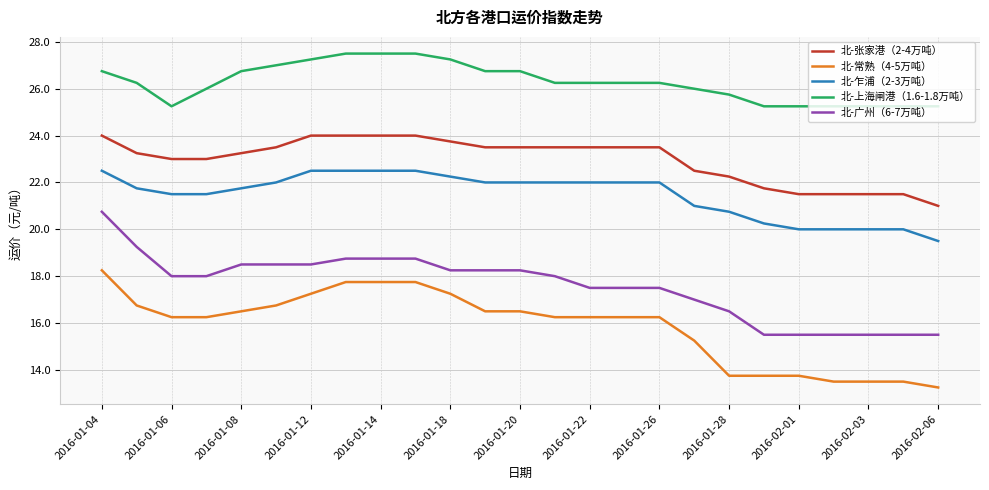

Which series has the largest total across all categories?

北-上海闸港（1.6-1.8万吨）